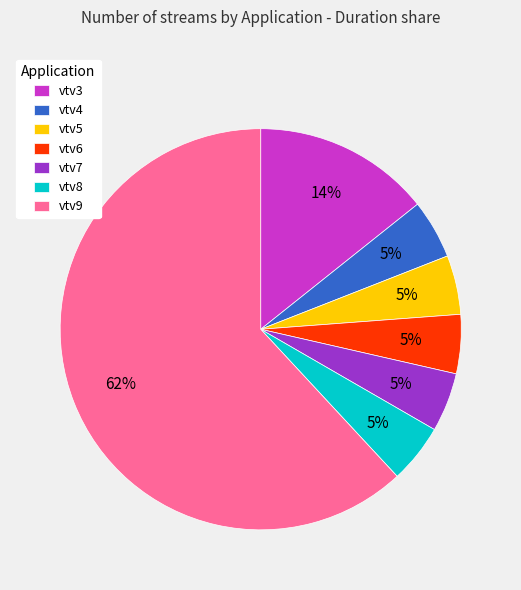

To the nearest percent, what is the average slice percentage?

14%